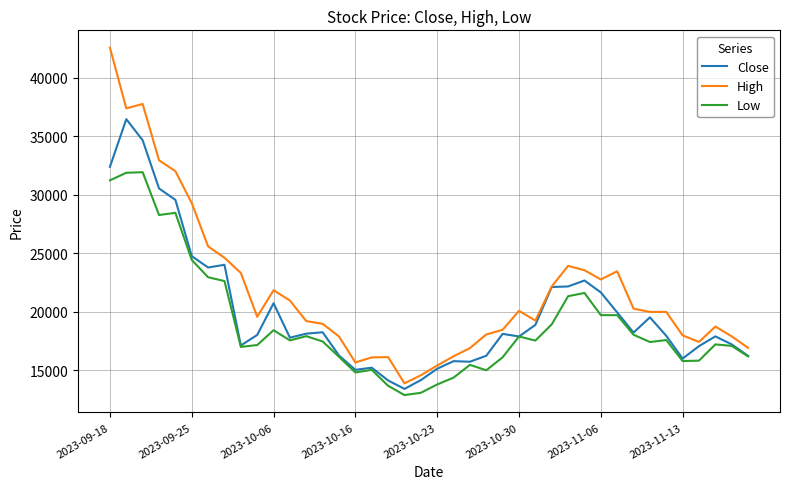

Which series has the largest range (max minus min)?

High